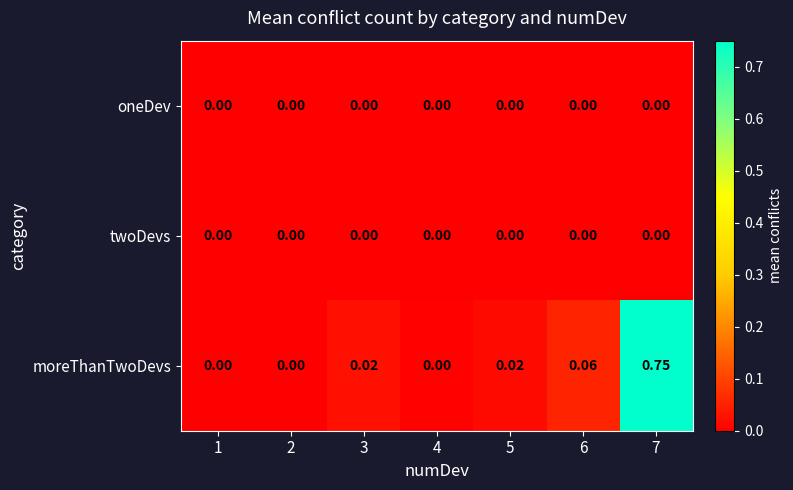

Which series has the largest total across all categories?

moreThanTwoDevs